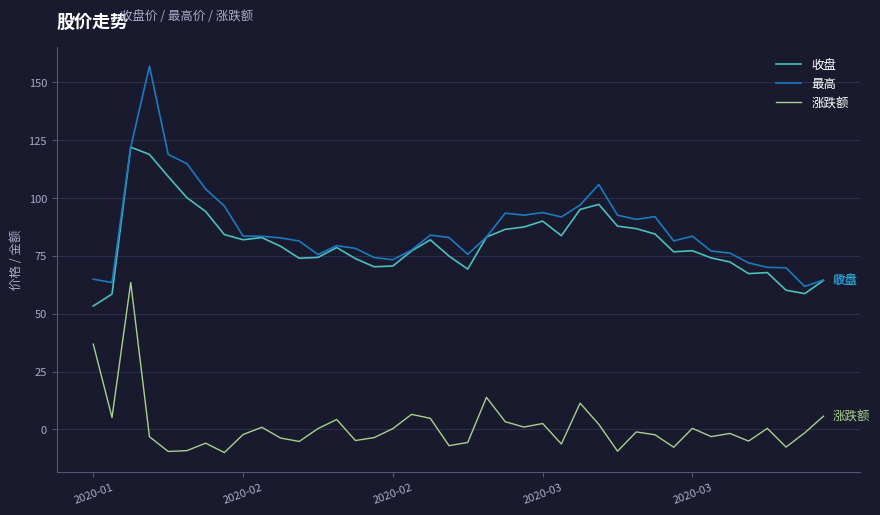

What is the average value of the 涨跌额 series?

1.2